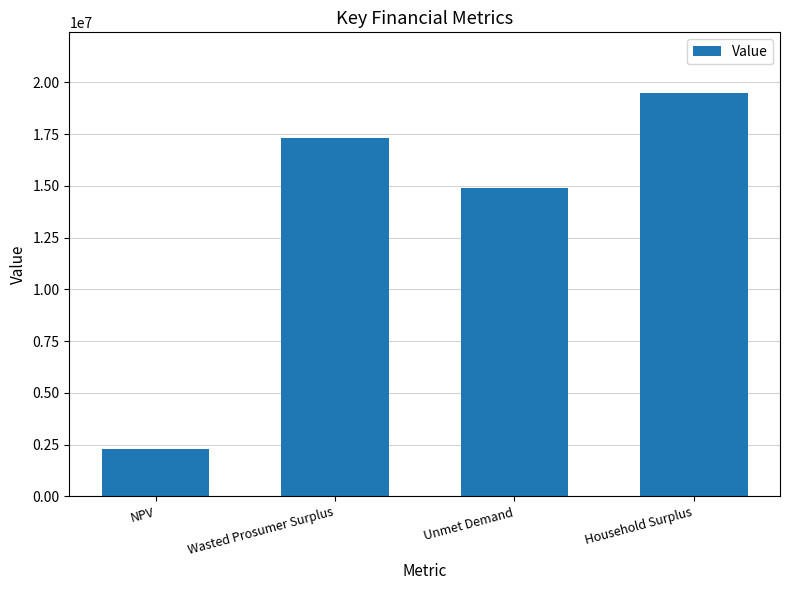

What is the label of the 2nd bar from the left?

Wasted Prosumer Surplus